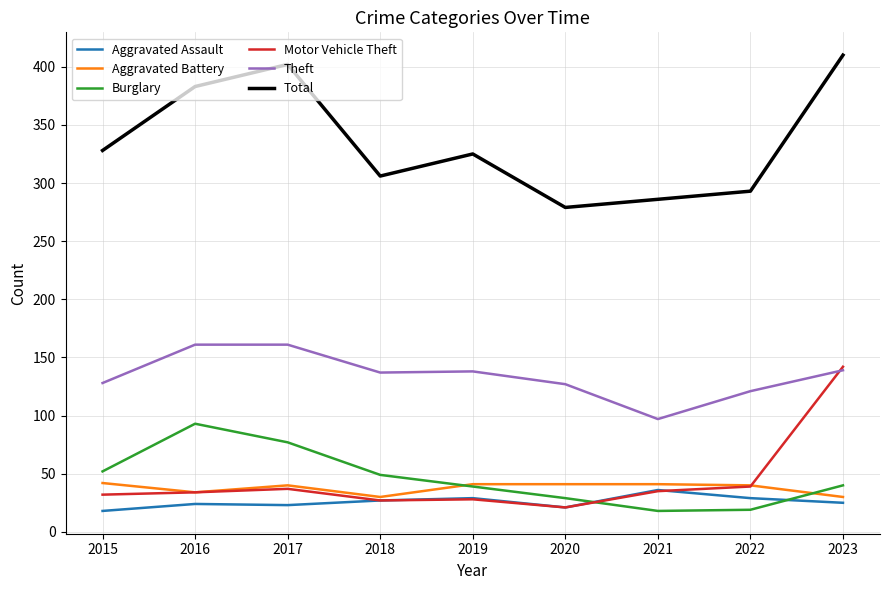

What is the spread (max minus min) of values at 2022?

274